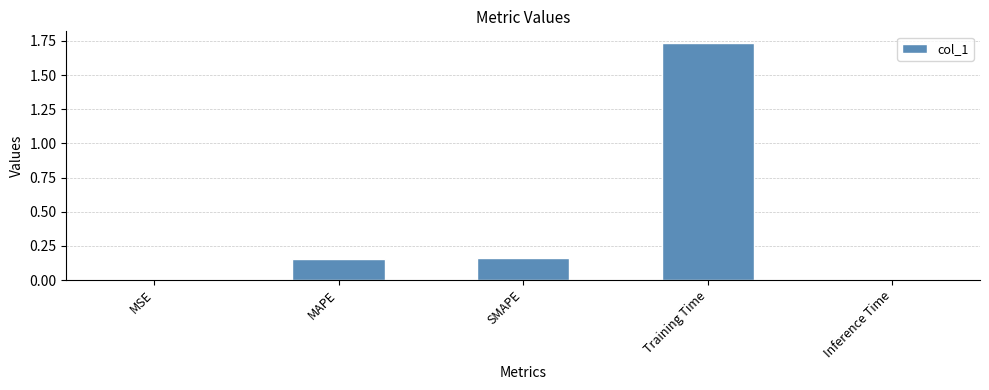

What is the sum of the values at SMAPE and MAPE?

0.3